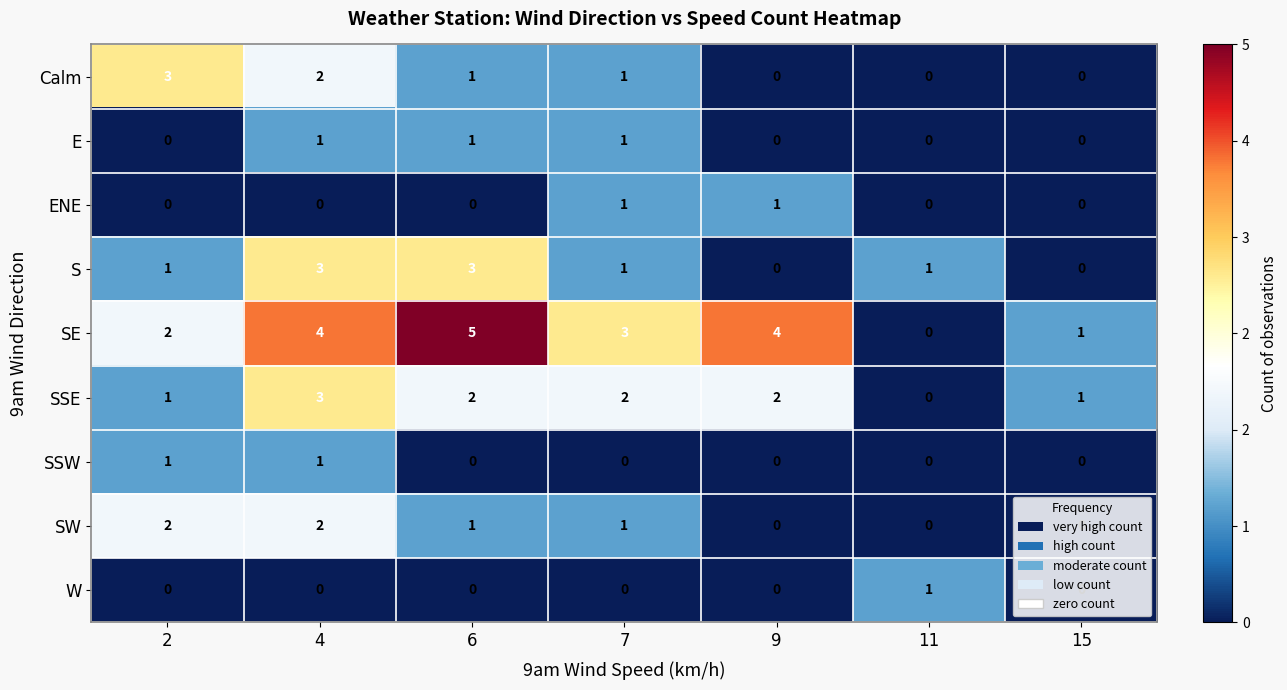

Which series changed the most between 2 and 11?

Calm